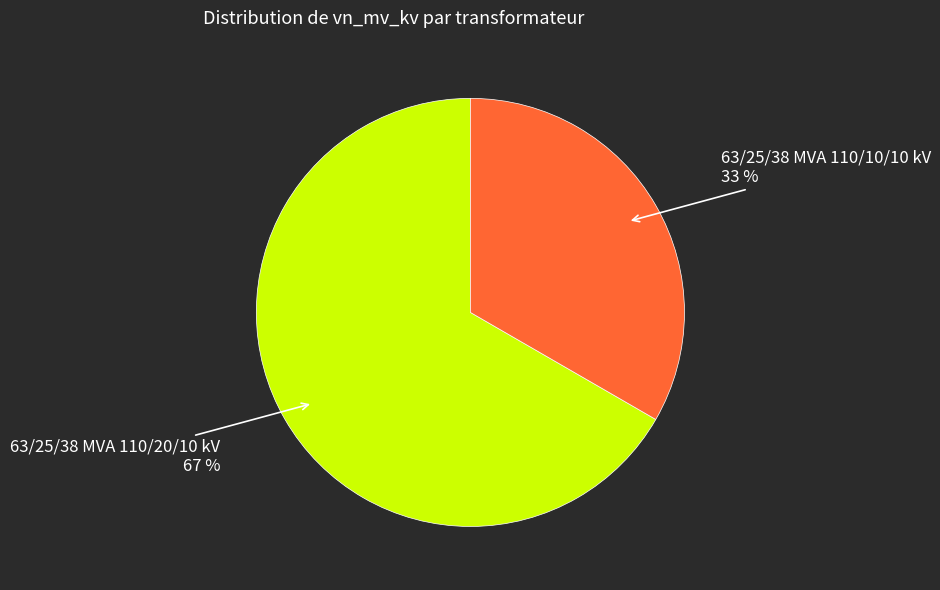

What percentage is the 63/25/38 MVA 110/20/10 kV slice, to the nearest percent?

67%